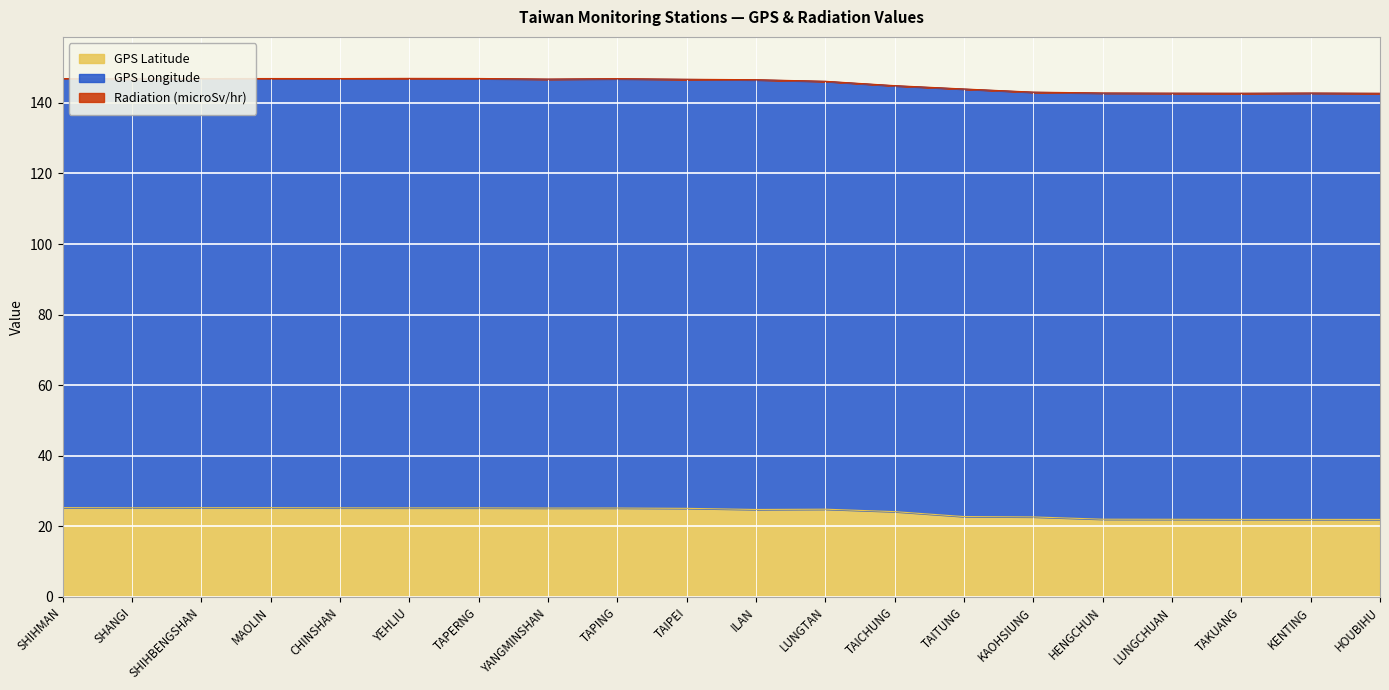

Rank the categories by GPS Latitude value from lowest to highest.

HOUBIHU, TAKUANG, KENTING, LUNGCHUAN, HENGCHUN, KAOHSIUNG, TAITUNG, TAICHUNG, ILAN, LUNGTAN, TAIPEI, YANGMINSHAN, TAPING, YEHLIU, TAPERNG, CHINSHAN, SHANGI, SHIHBENGSHAN, MAOLIN, SHIHMAN